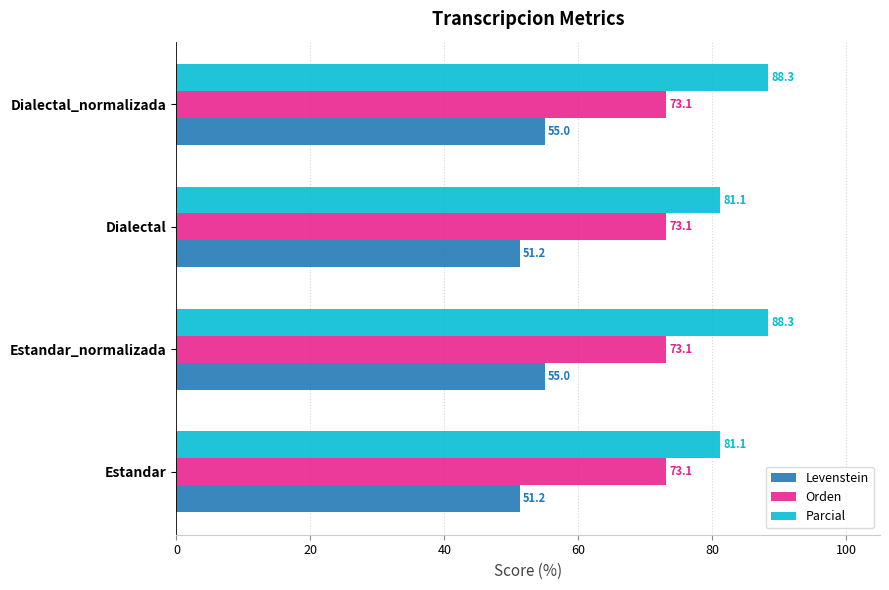

What is the minimum value for Parcial?

81.1